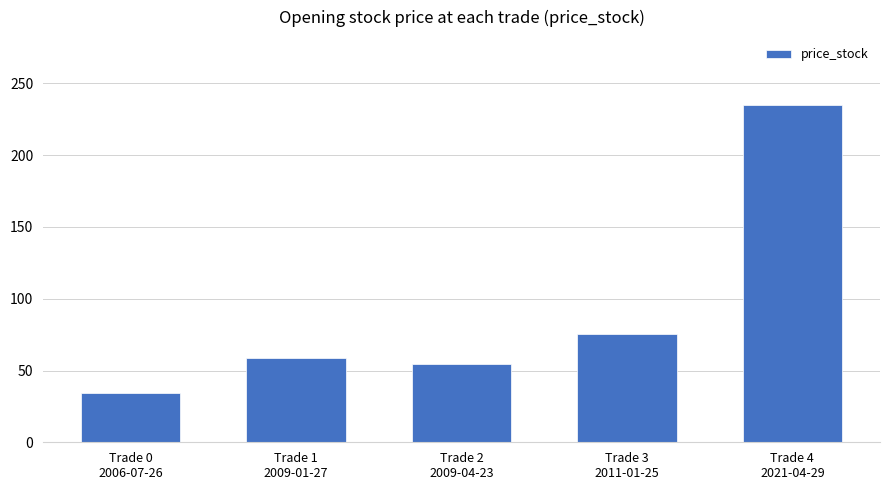

The chart shows a value of 54.8 at Trade 2
2009-04-23. True or false?

True